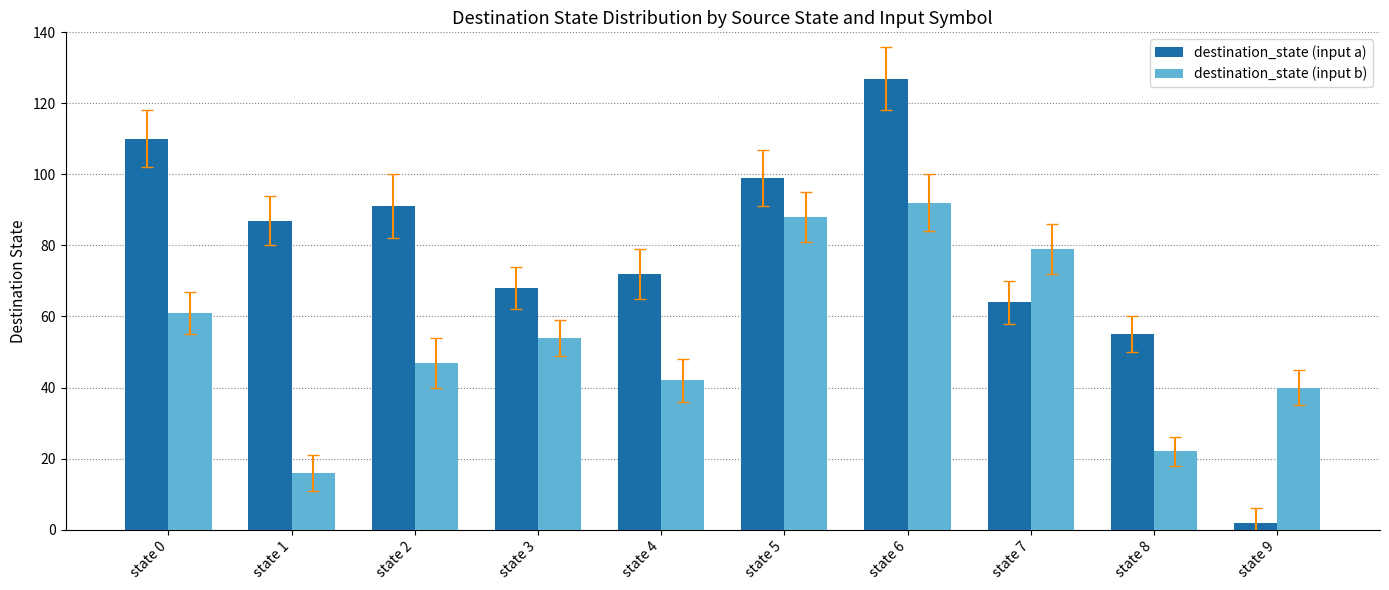

At which label does destination_state (input b) first exceed 54?

state 0